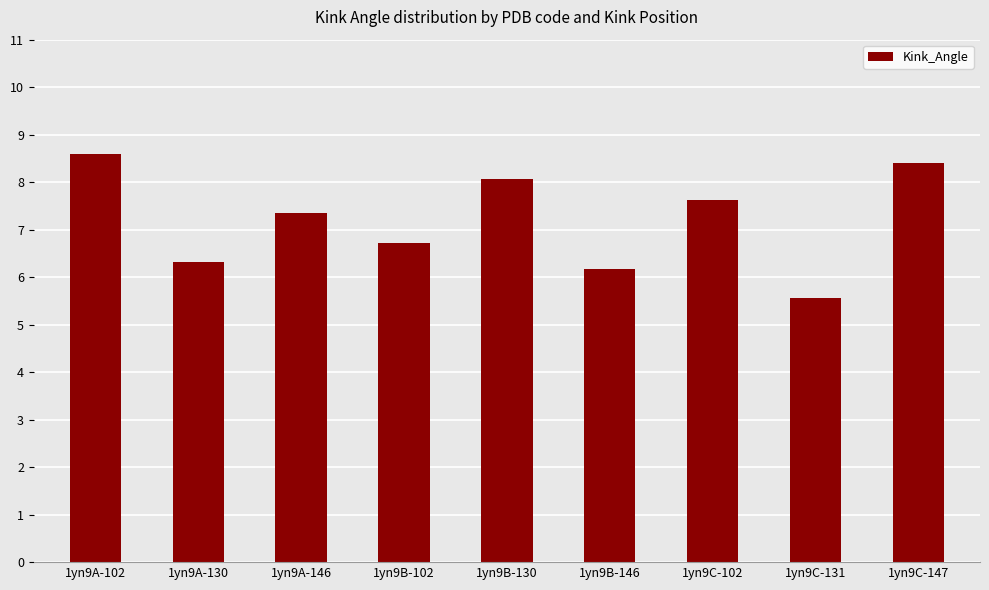

How many categories are shown in the chart?

9